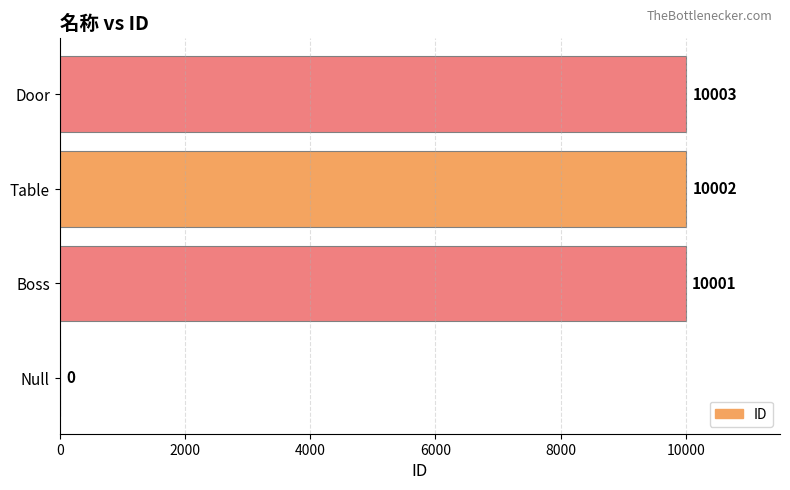

Reading bottom to top, transcribe all the data shown in this chart.

Null=0	Boss=10001	Table=10002	Door=10003